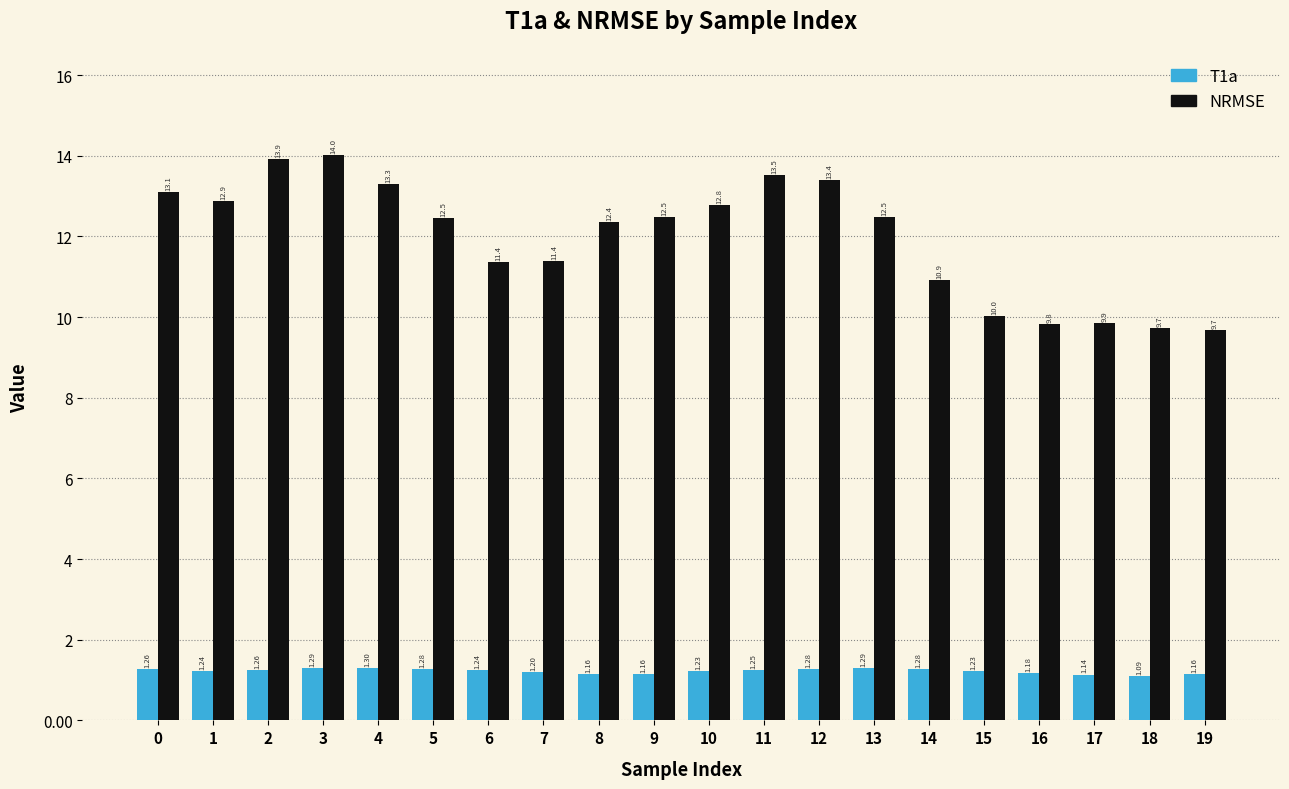

At how many categories does at least one series exceed 7?

20